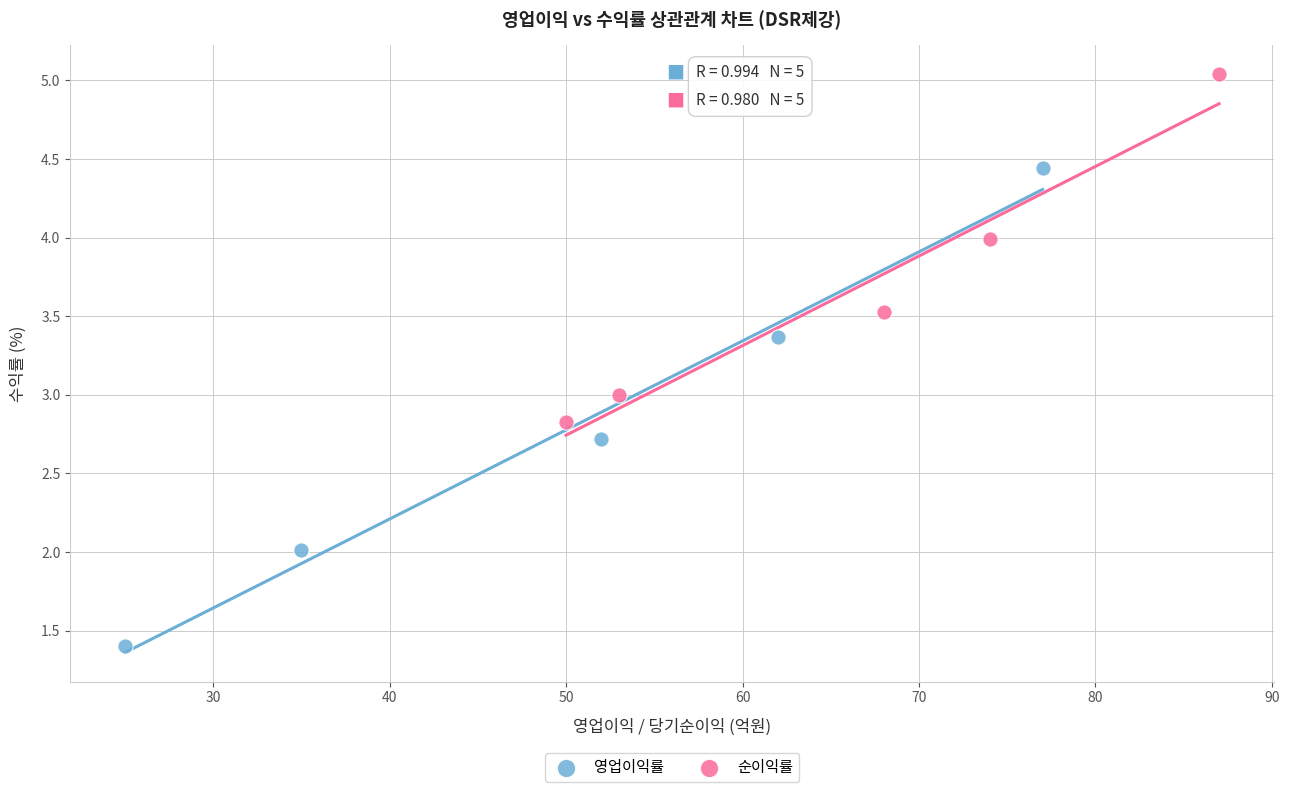

Which series contains the lowest Y value?

영업이익률